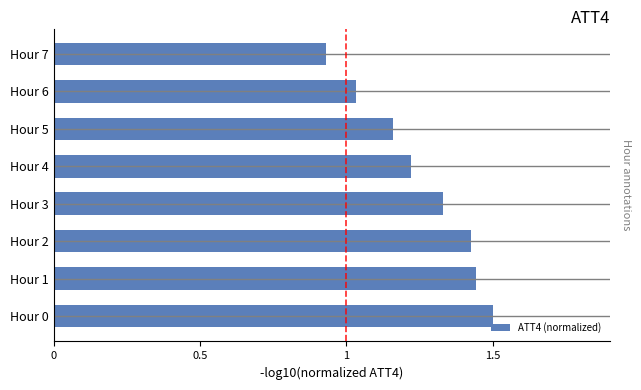

How many distinct data groups are displayed?

1